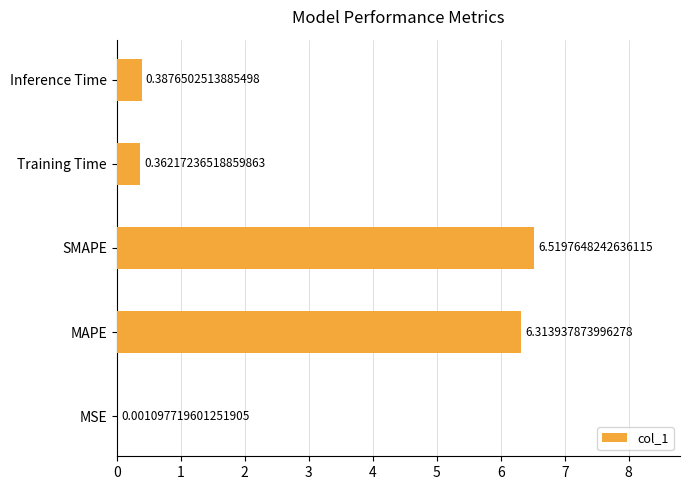

What is the sum of all values?

13.6